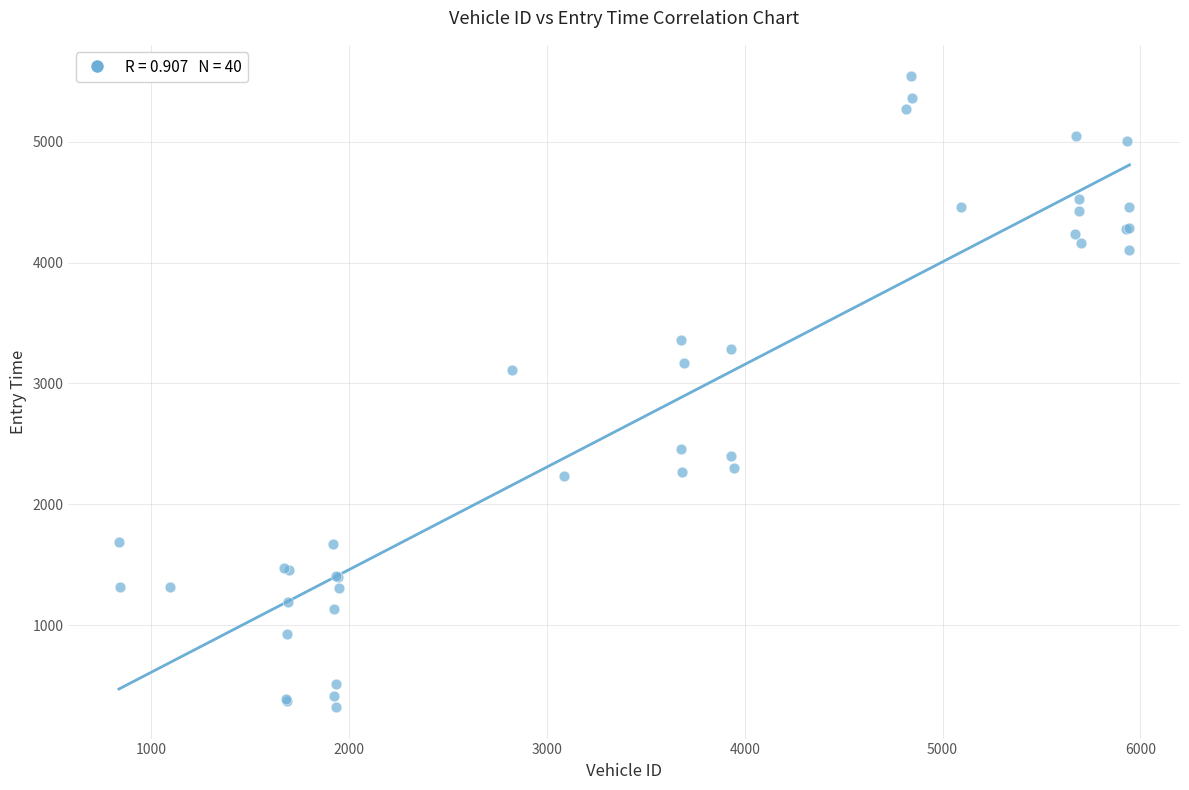

What Y value in the scatter plot is closest to 2931?

3110.8